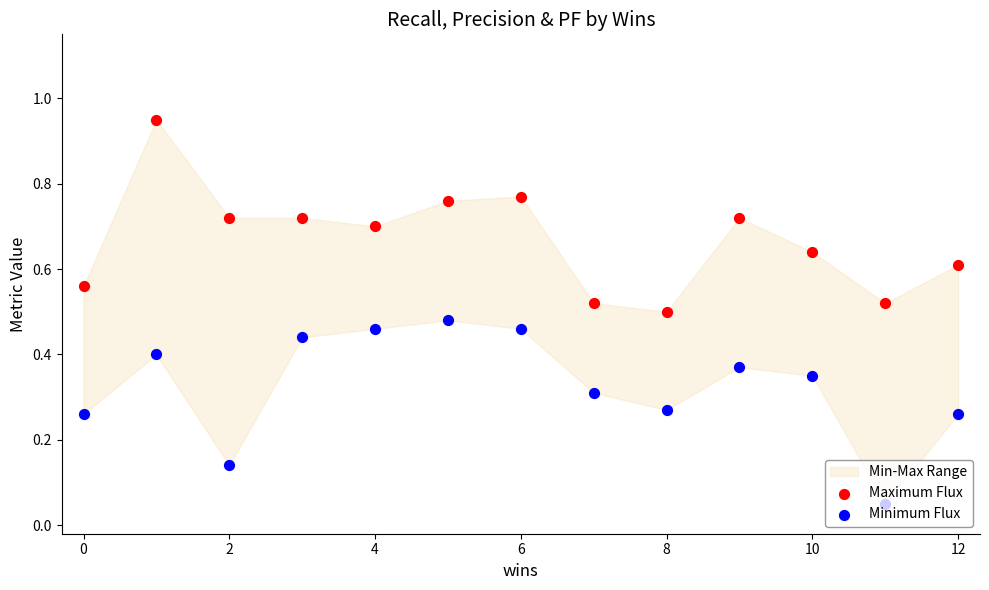

At how many categories does at least one series exceed 0?

13